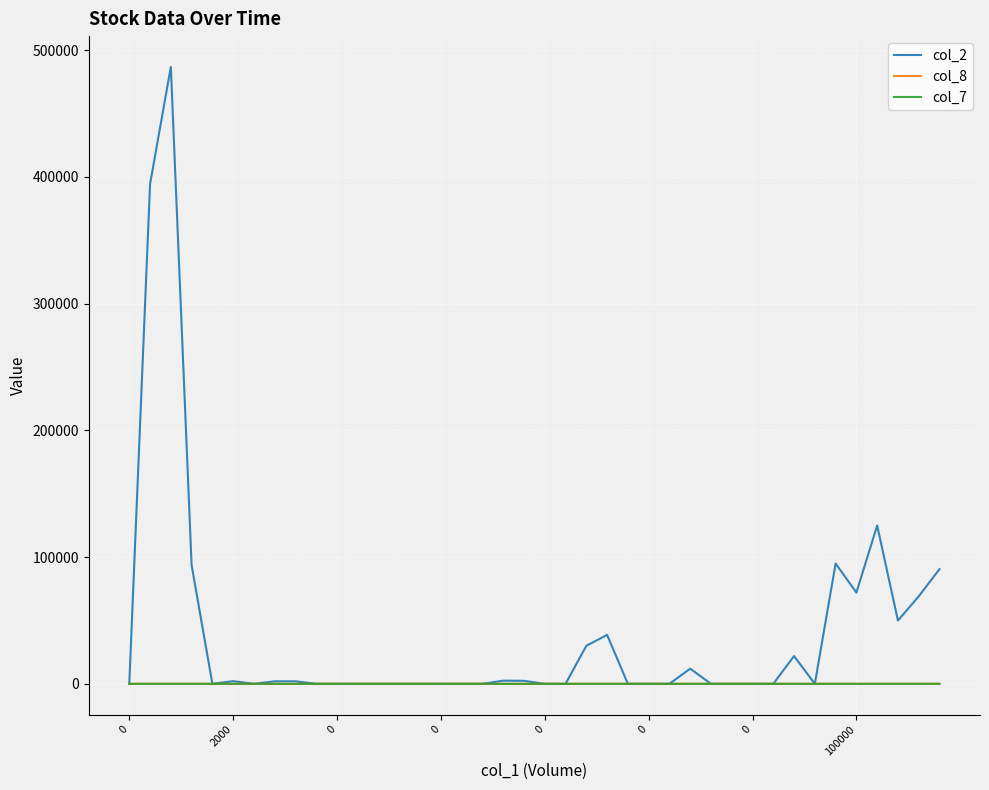

Which series has the largest total across all categories?

col_2